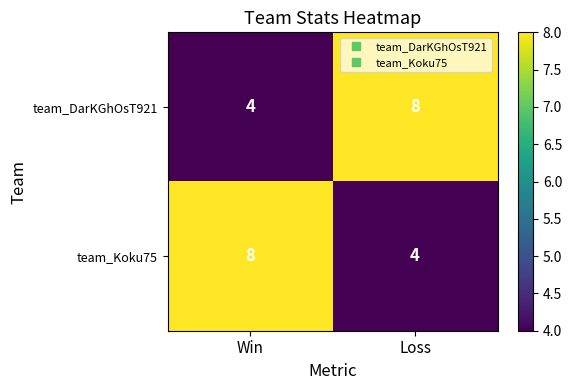

Is it true that team_DarKGhOsT921 equals 8 at Loss?

True